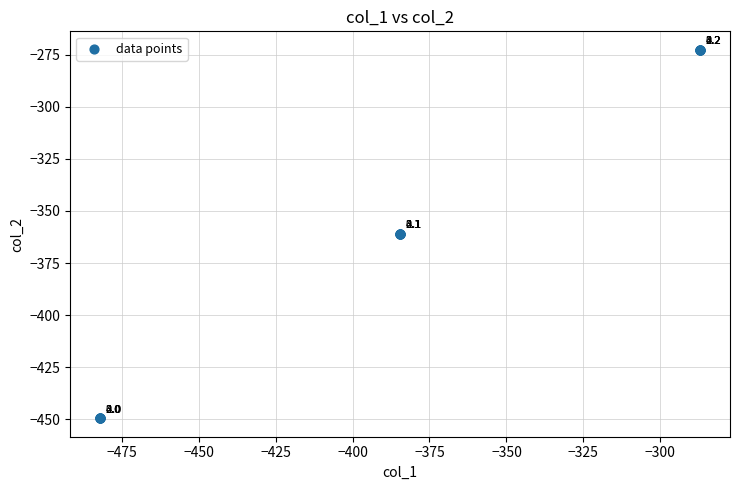

What Y value in the scatter plot is closest to -361?

-361.1